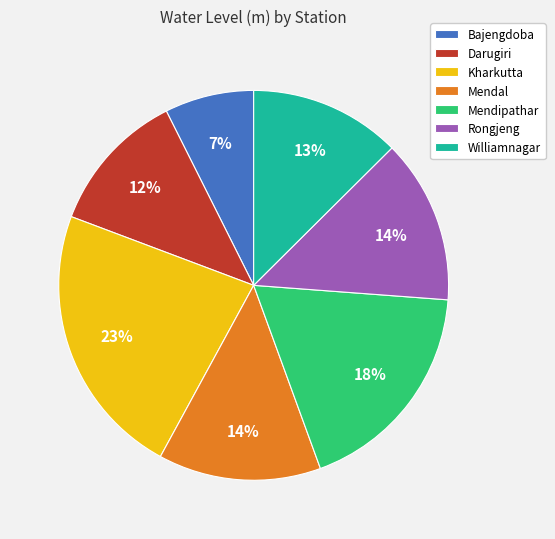

What percentage is the Mendipathar slice, to the nearest percent?

18%